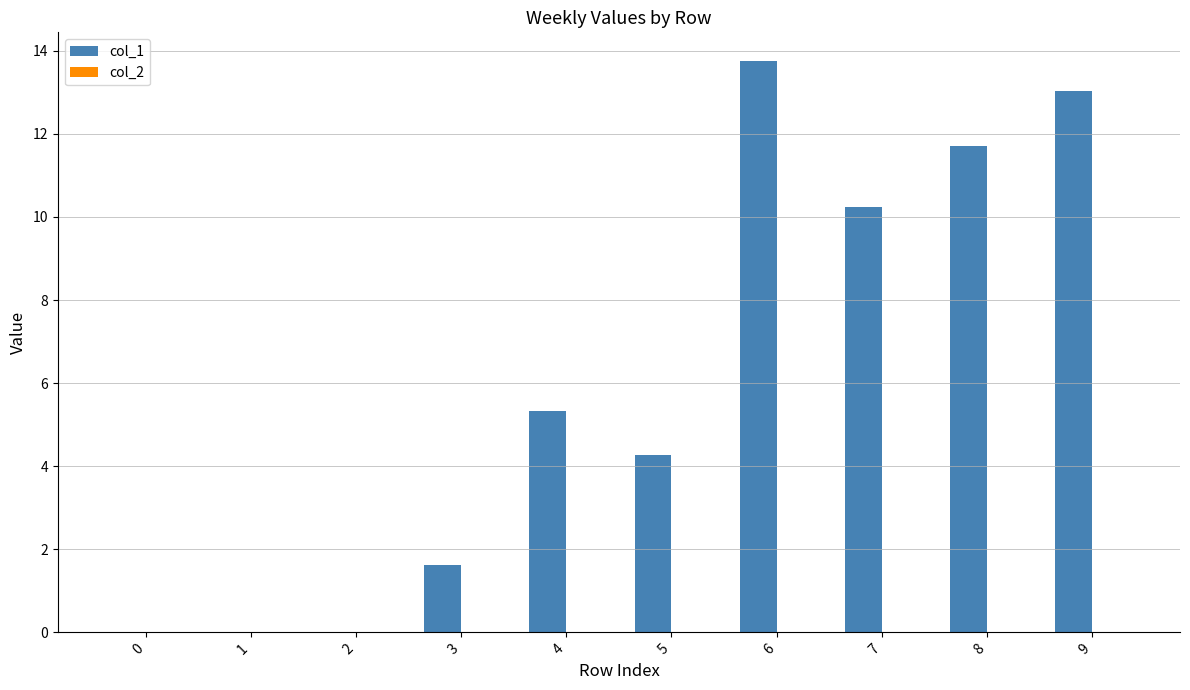

Are the bars horizontal?

No